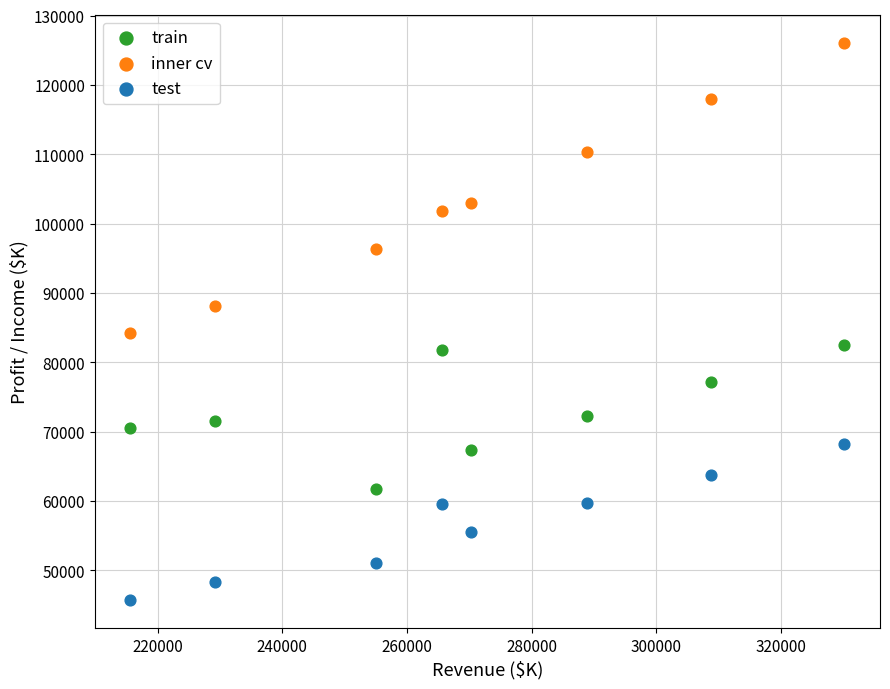

Which series contains the highest Y value?

inner cv